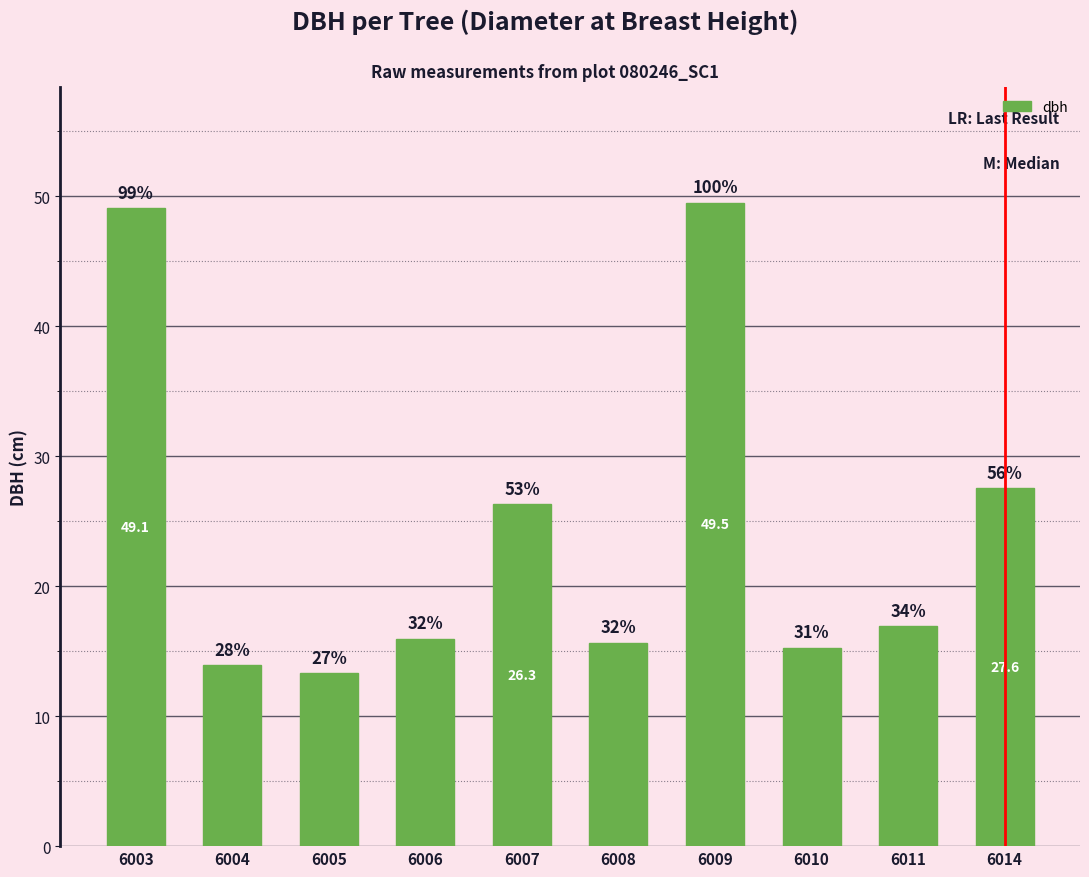

How many bars are there in total?

10